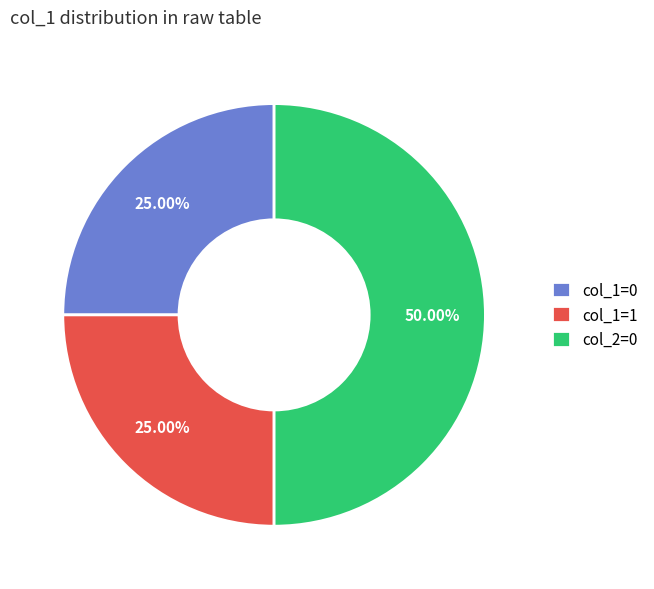

Is the sum of col_1=1 and col_2=0 greater than half?

Yes